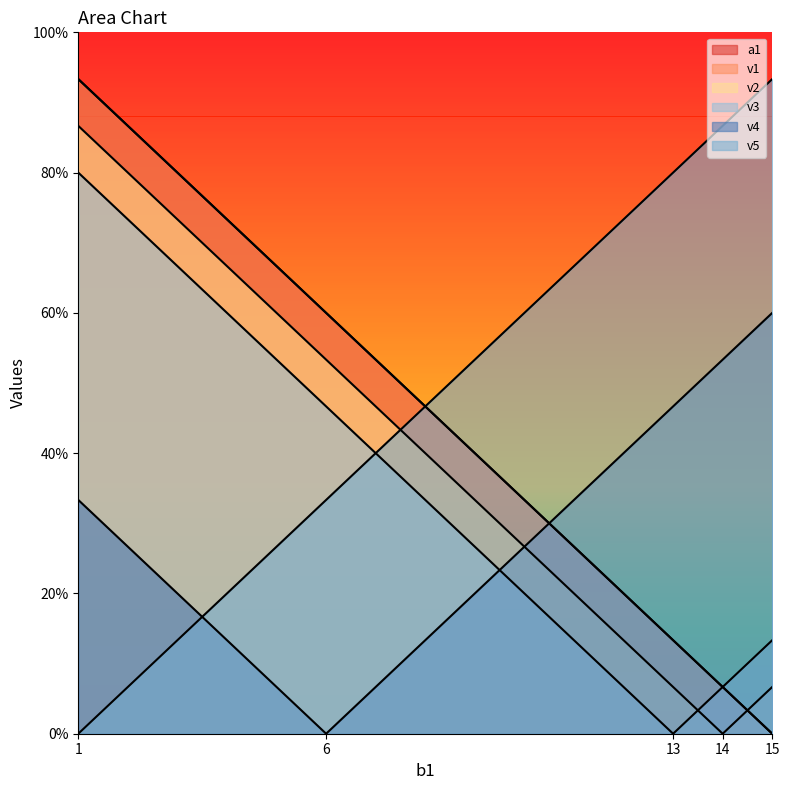

At which category does the chart reach its peak across all series?

1